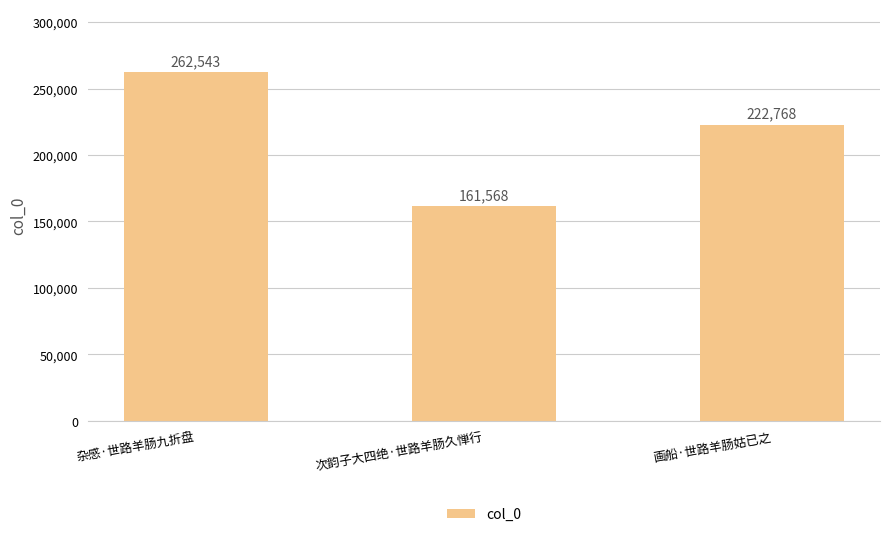

List the labels in order of value, smallest first.

次韵子大四绝·世路羊肠久惮行, 画船·世路羊肠姑已之, 杂感·世路羊肠九折盘